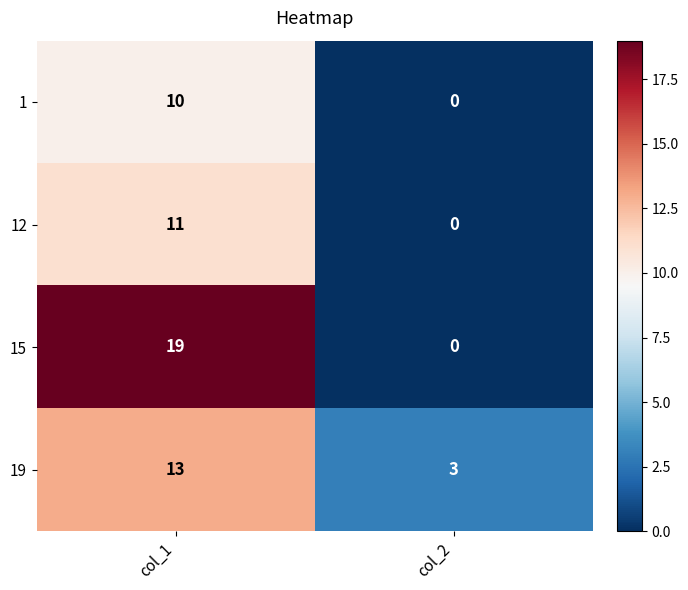

At which category is the sum across all series the highest?

col_1